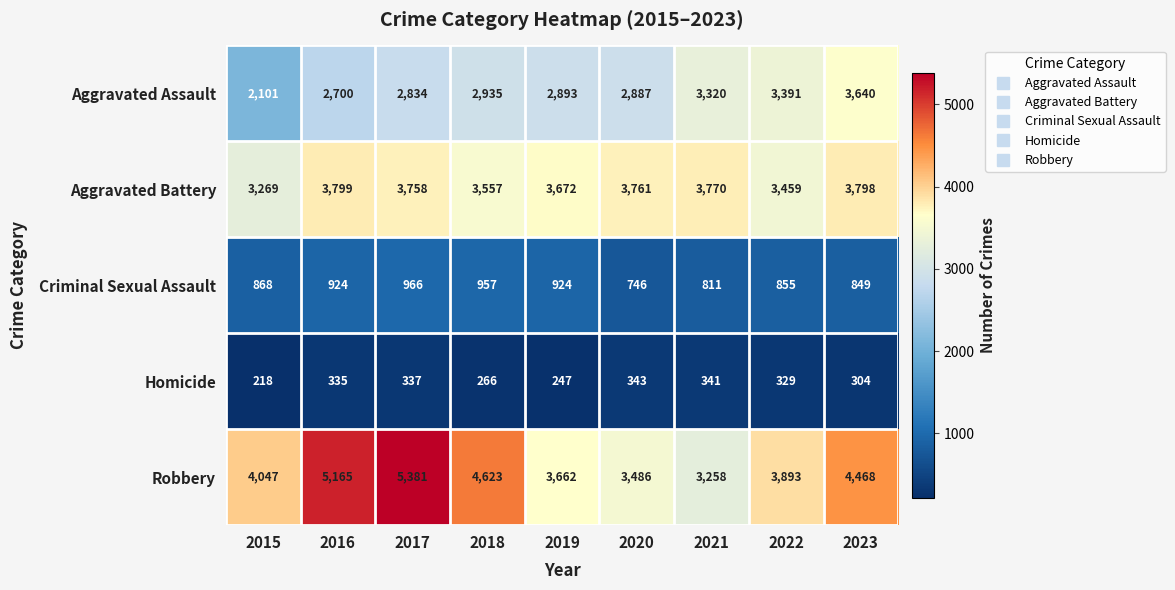

What is the difference between the second highest and minimum values in the Aggravated Battery series?

529